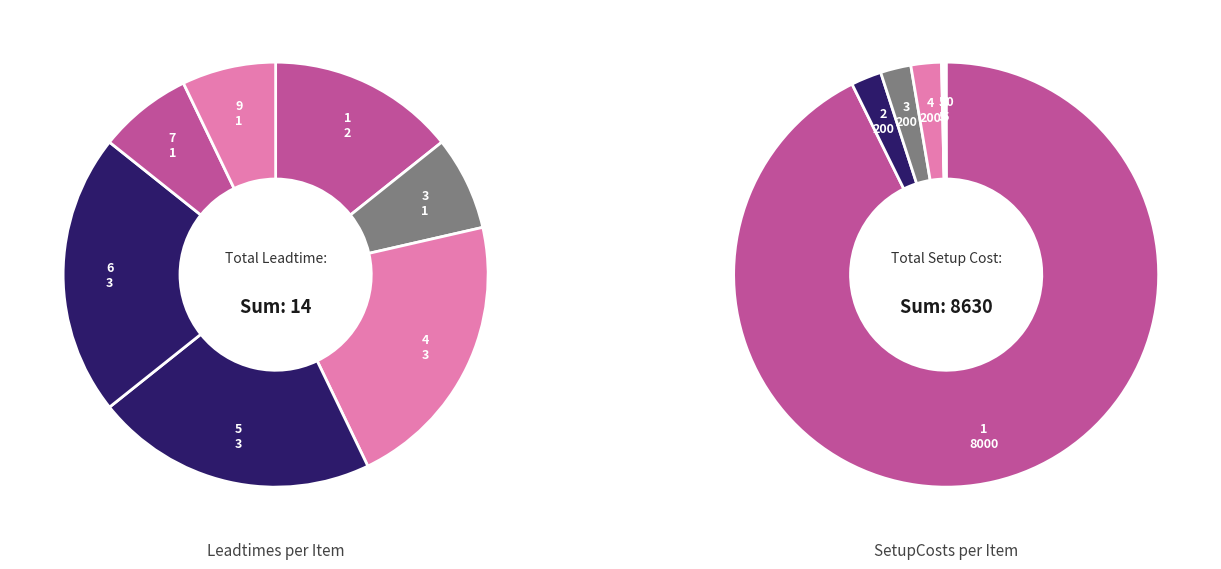

To the nearest percent, what portion does 5 represent?

21%